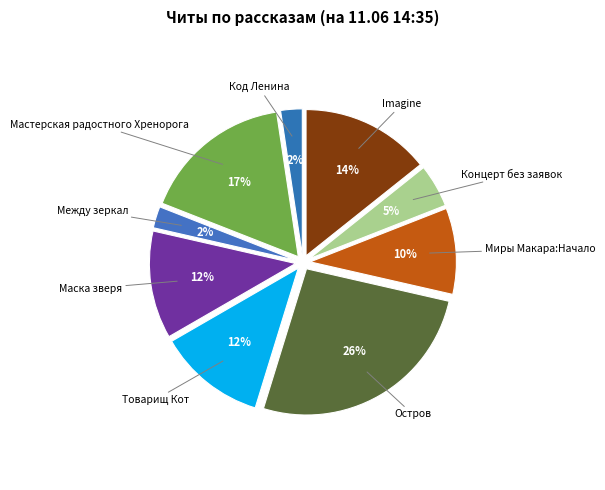

How many slices are in this pie chart?

9